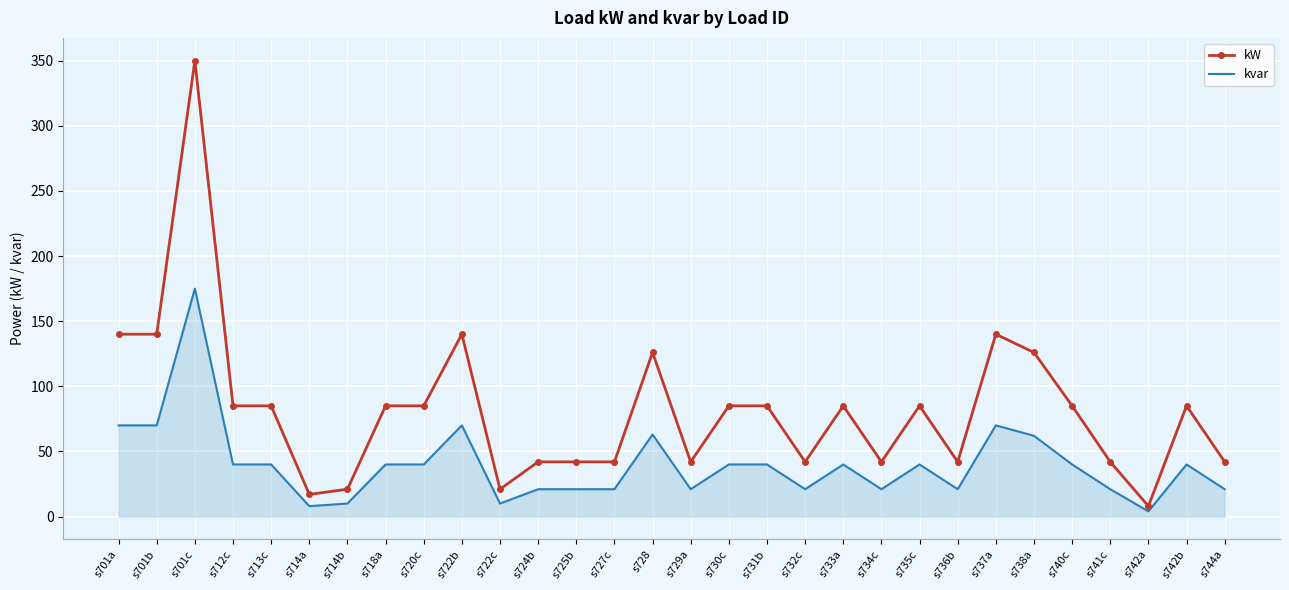

Is it true that kvar equals 33 at s701b?

False